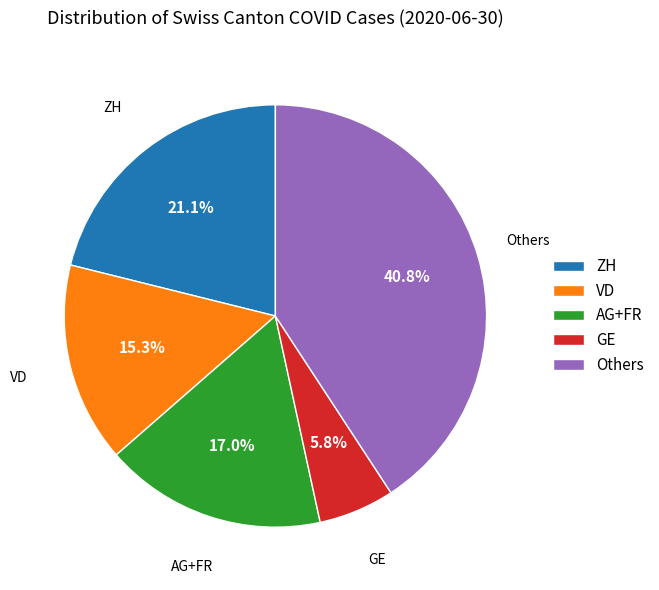

Which category has the smallest portion of the pie?

GE